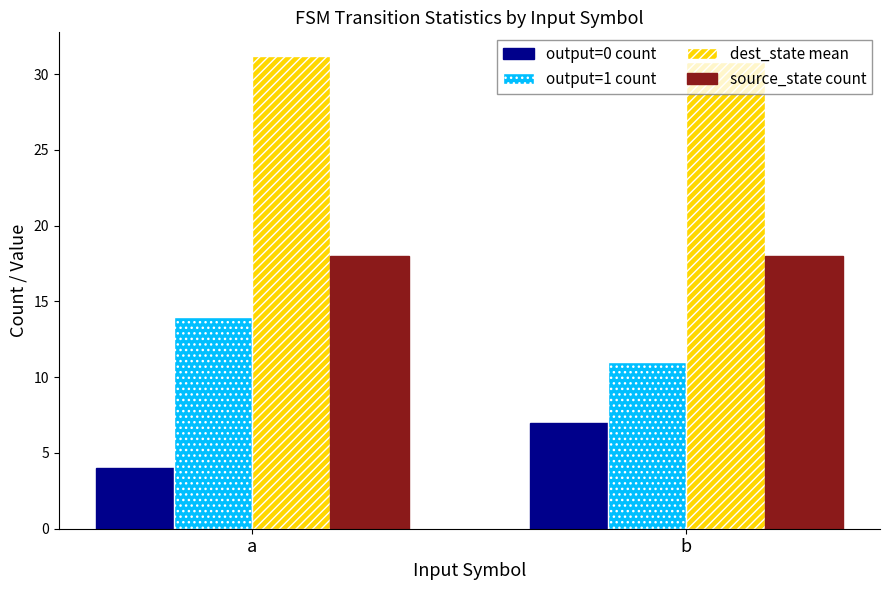

List the series in order of their peak value, highest first.

dest_state mean, source_state count, output=1 count, output=0 count